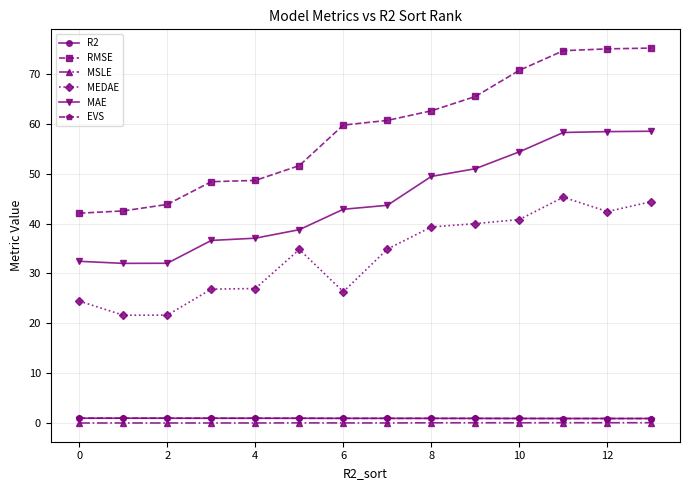

Which series has the largest total across all categories?

RMSE